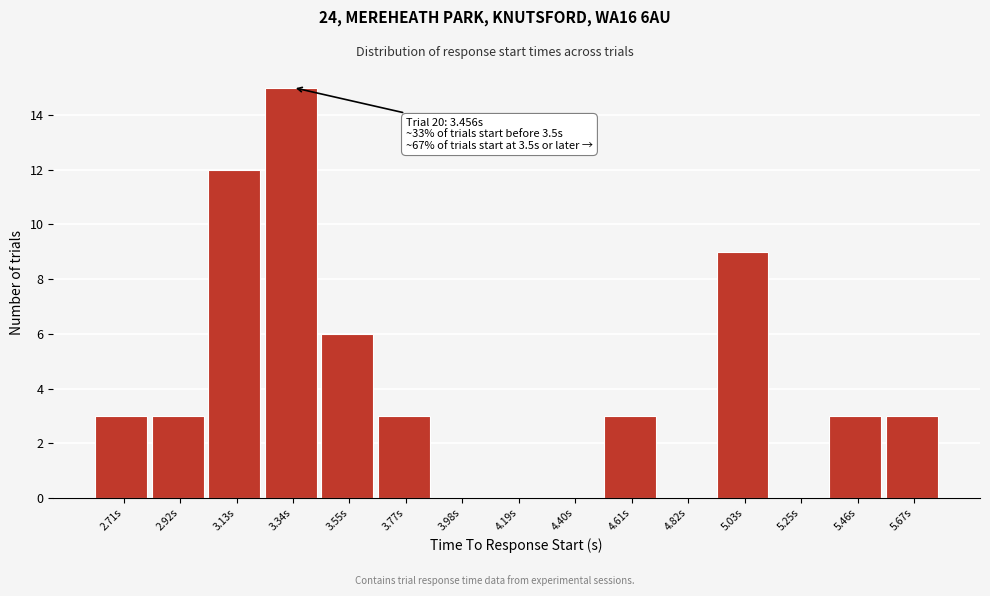

Reading left to right, transcribe all the data shown in this chart.

2.71s=3	2.92s=3	3.13s=12	3.34s=15	3.55s=6	3.77s=3	3.98s=0	4.19s=0	4.40s=0	4.61s=3	4.82s=0	5.03s=9	5.25s=0	5.46s=3	5.67s=3